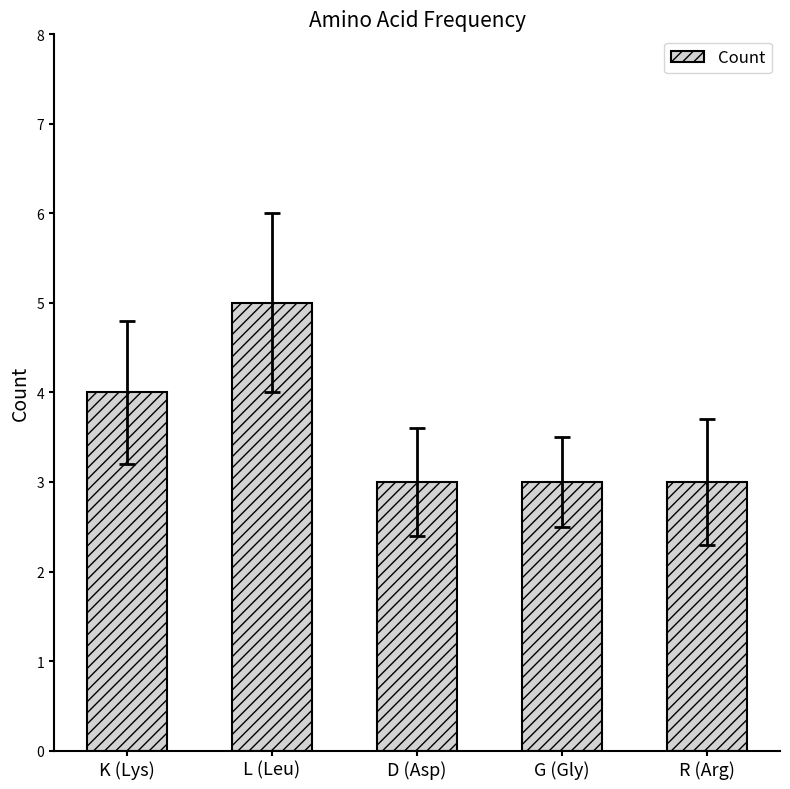

What is the minimum value shown in the chart?

3